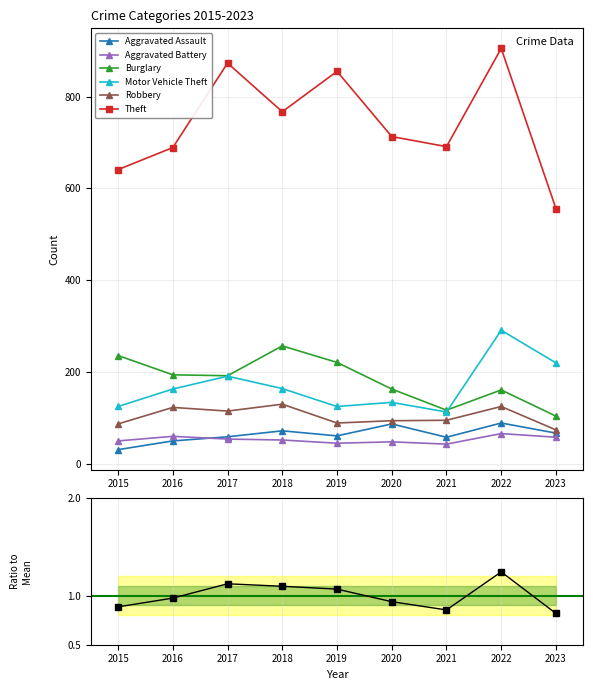

How many values in the Aggravated Assault series exceed 61?

4